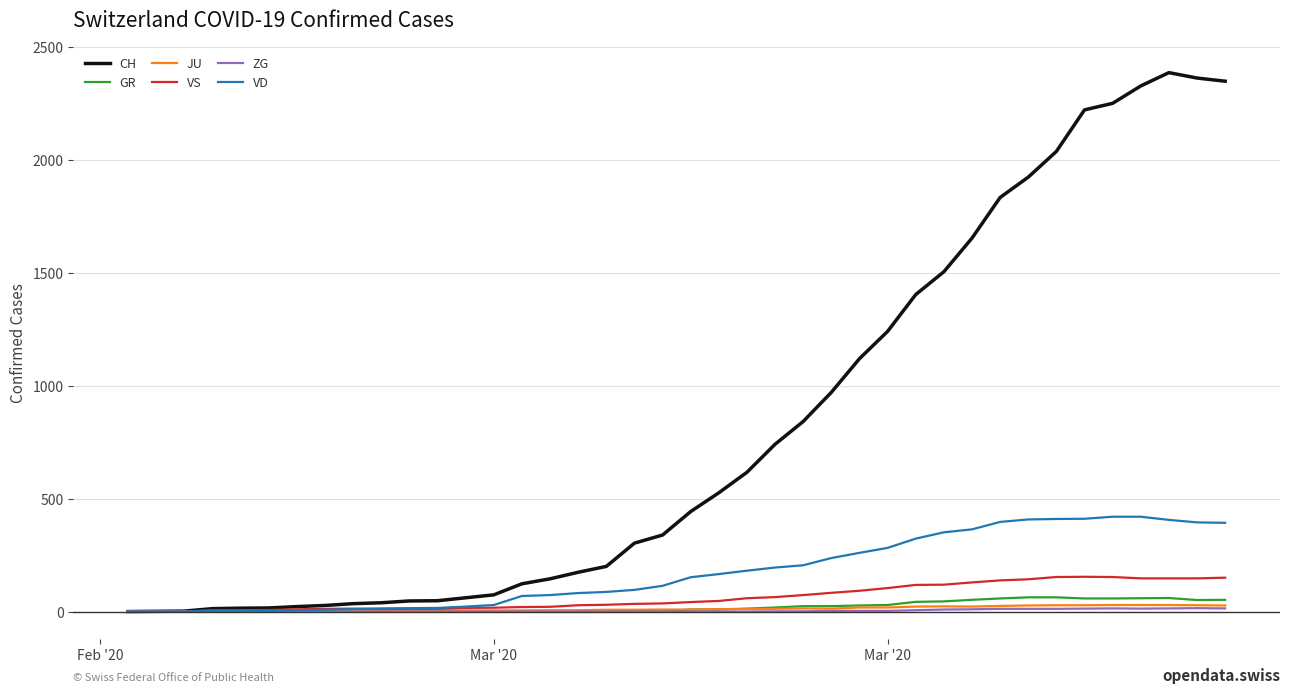

How many lines are shown in the chart?

6